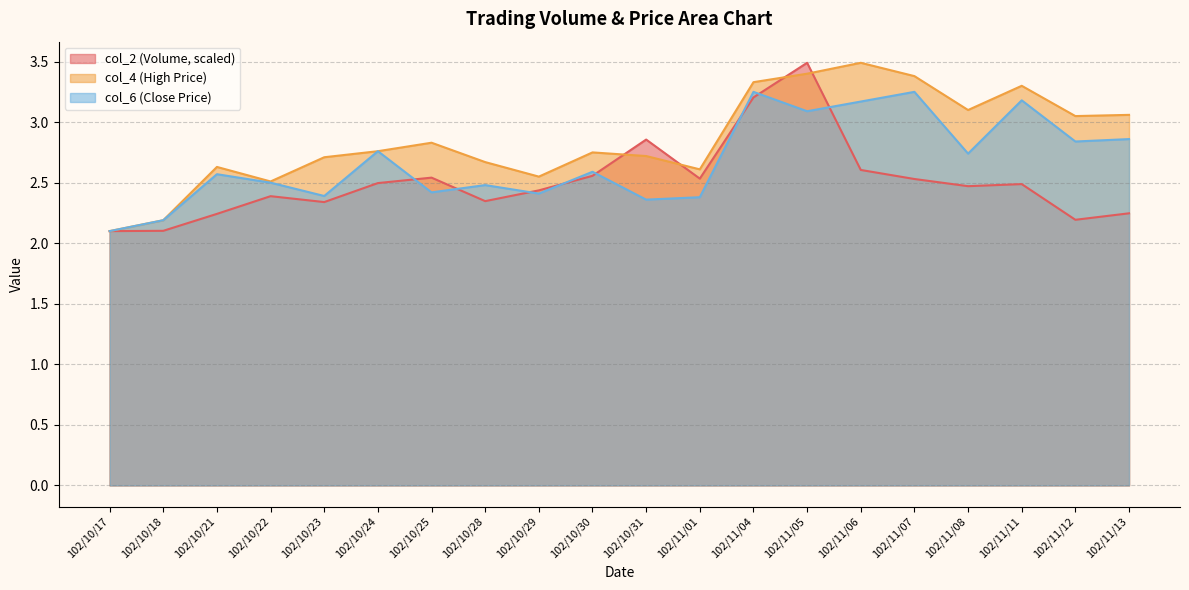

True or false: col_4 has more than 0 interior local peaks.

True